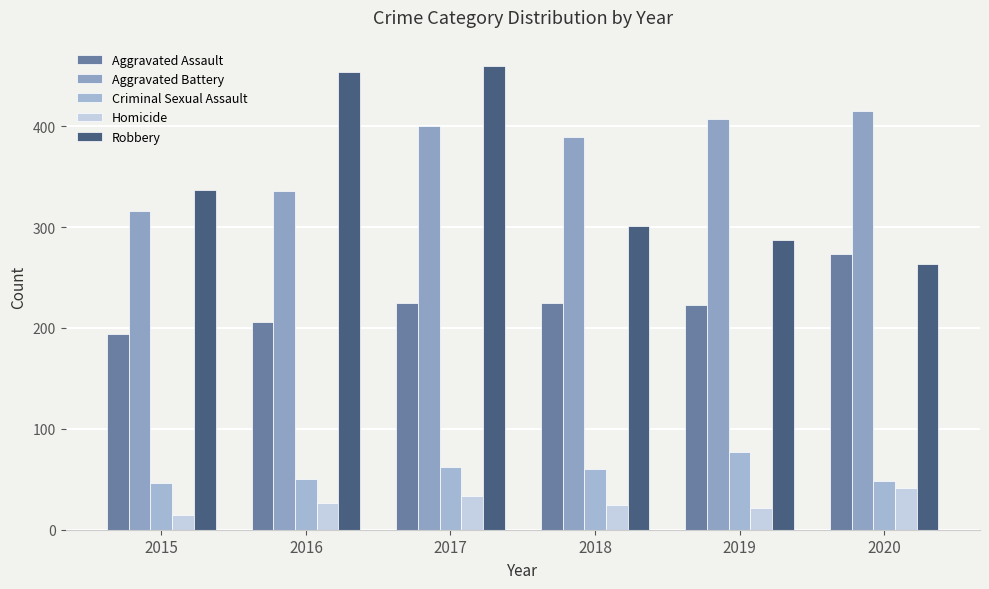

What is the sum of the Aggravated Battery values at 2017 and 2020?

815